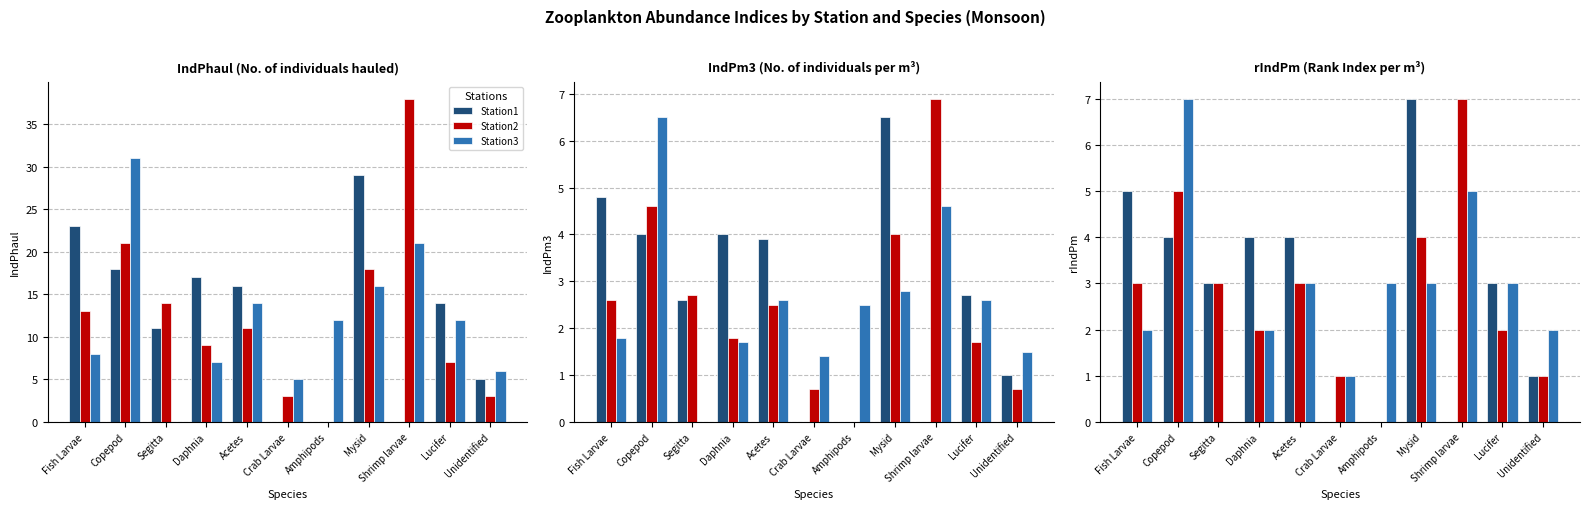

What is the label of the 3rd bar from the left?

Segitta